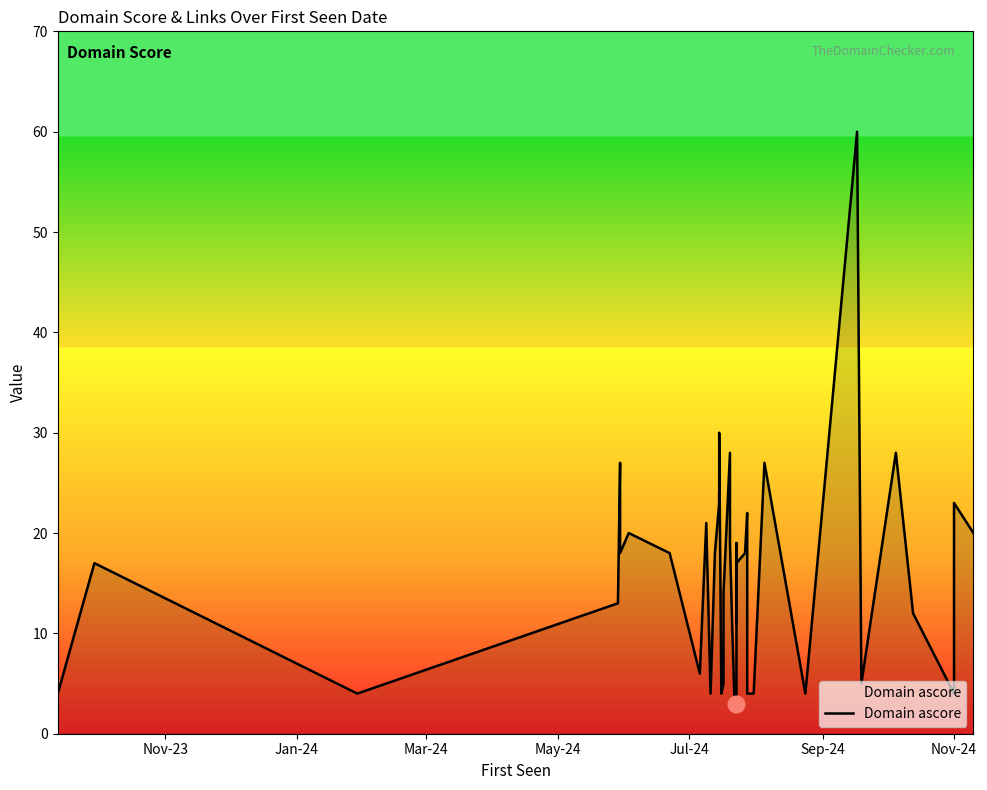

True or false: the data shows 4 at Nov-24.

True